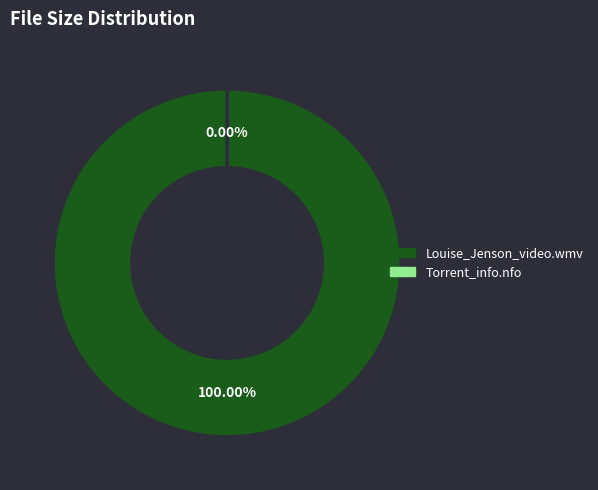

Count the number of slices in the pie.

2